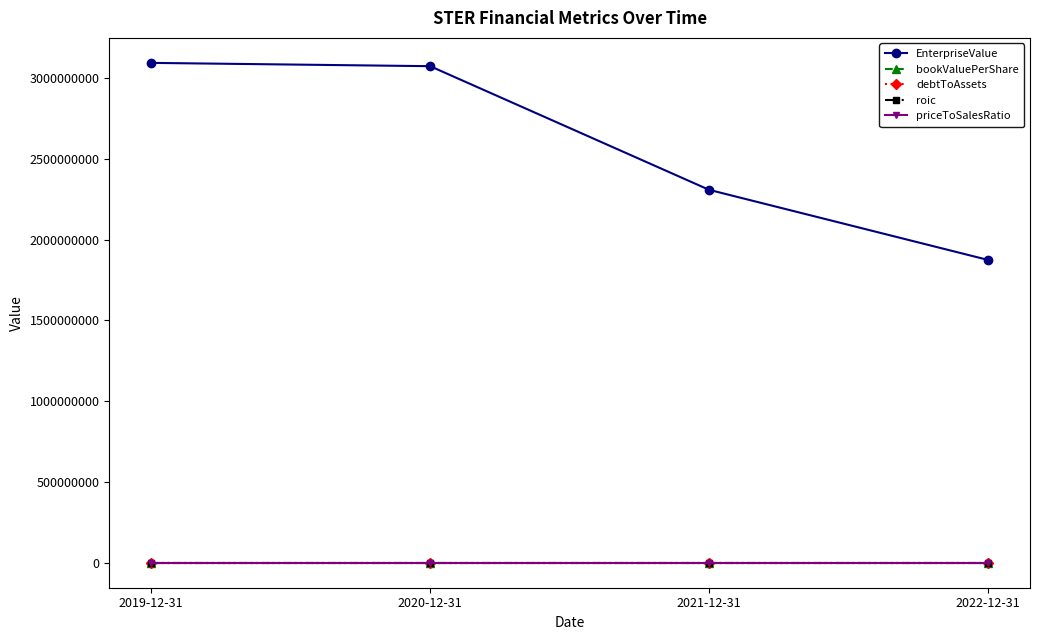

The value of EnterpriseValue at 2021-12-31 is 2307949096.9. True or false?

True